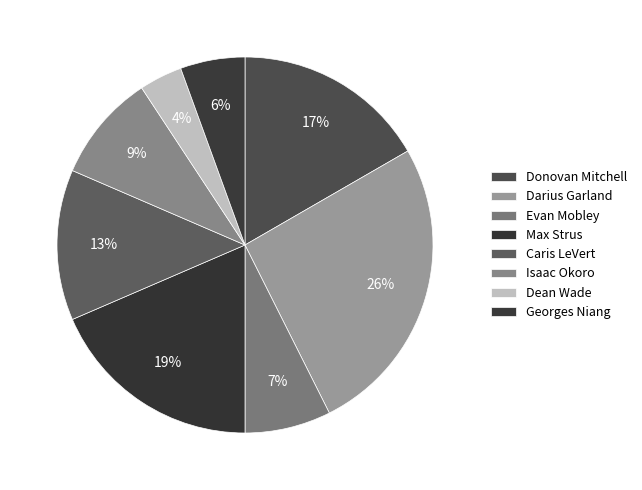

How many segments does this pie chart have?

8